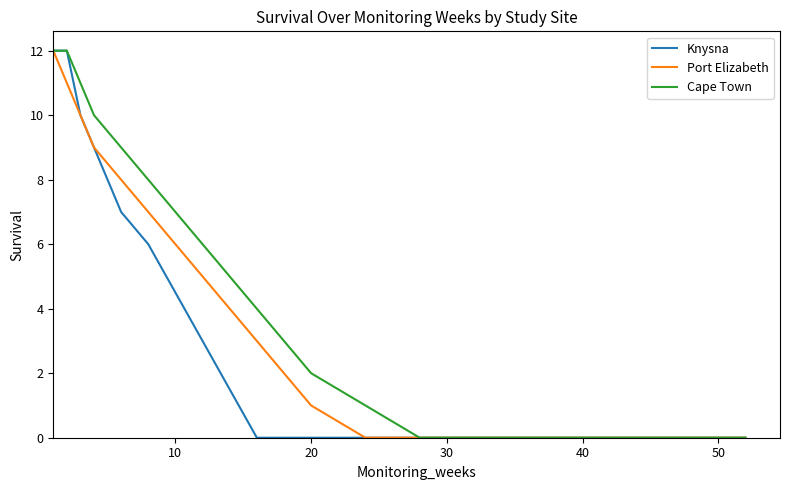

List the series in order of their overall mean, highest first.

Cape Town, Port Elizabeth, Knysna